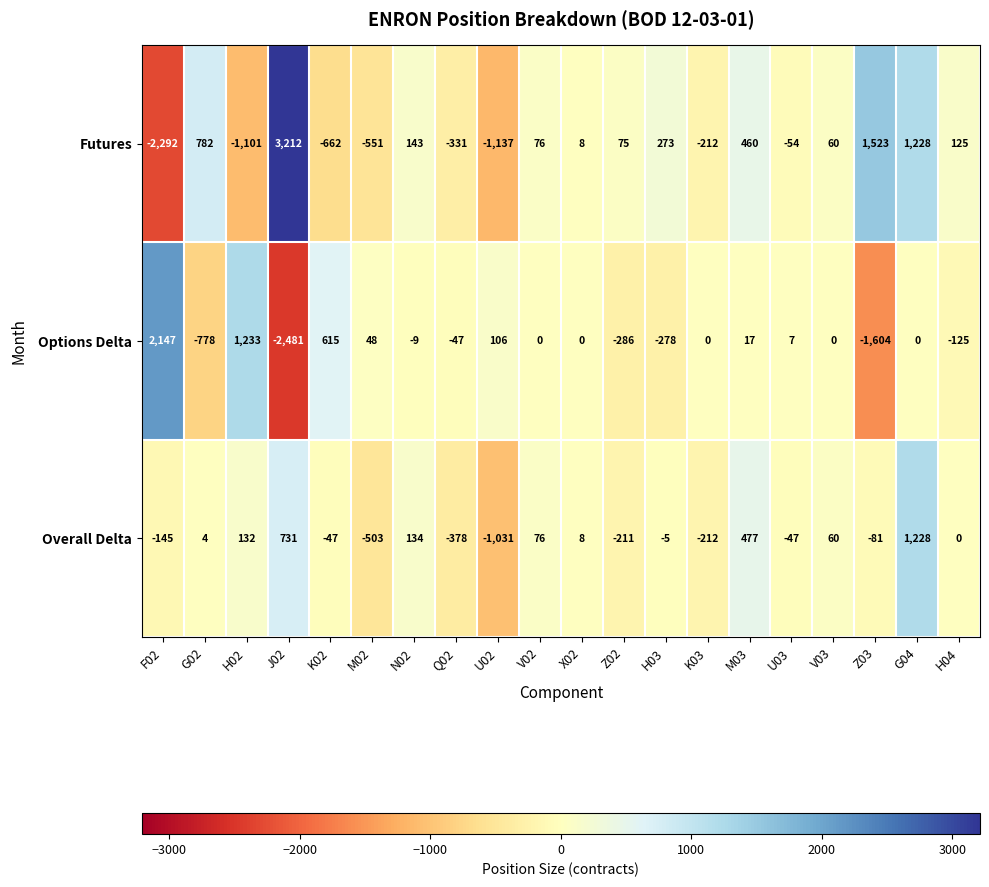

At G02, list the series in order from largest to smallest.

Futures, Overall Delta, Options Delta